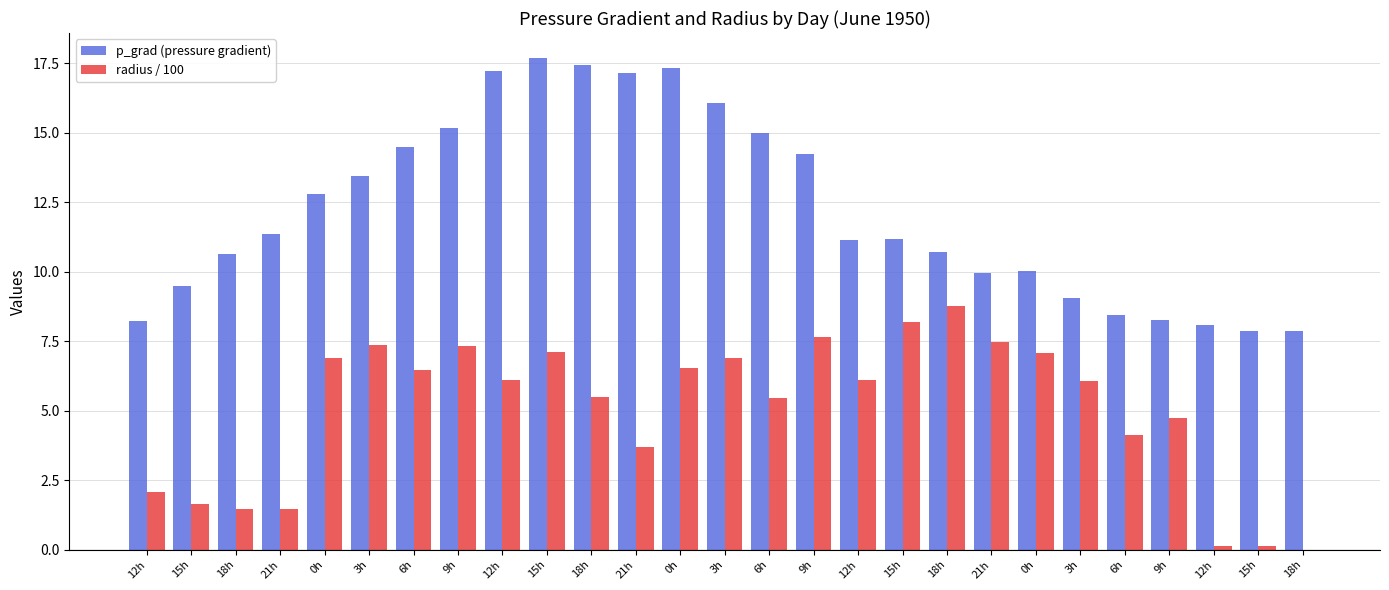

How many series are shown in this chart?

2